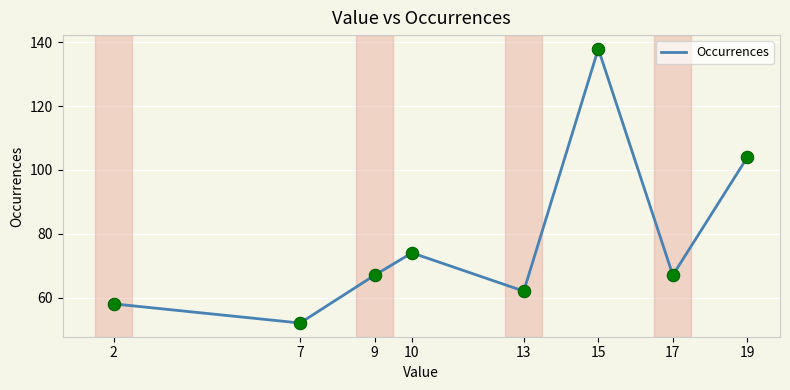

What is the ratio of the value at 15 to the value at 19?

1.3